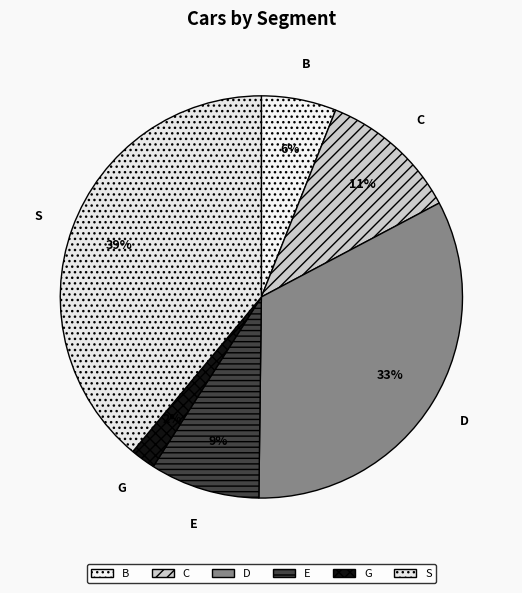

Rank the categories by value from highest to lowest.

S, D, C, E, B, G